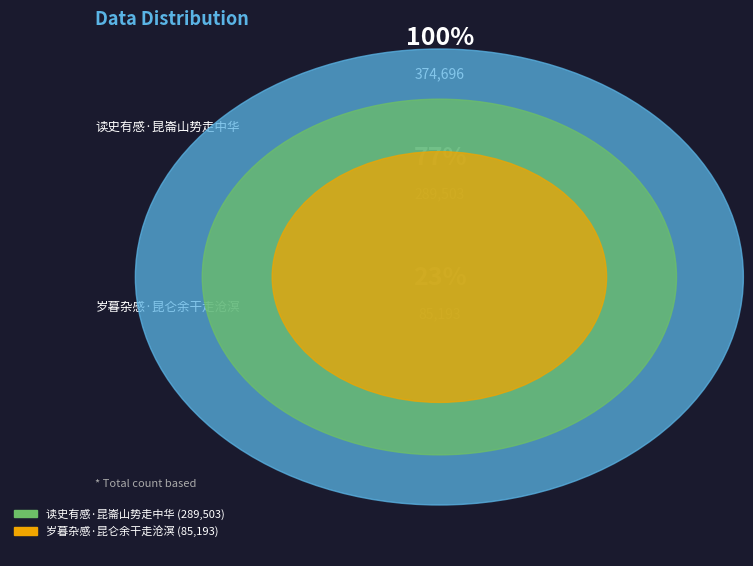

Count the number of slices in the pie.

2